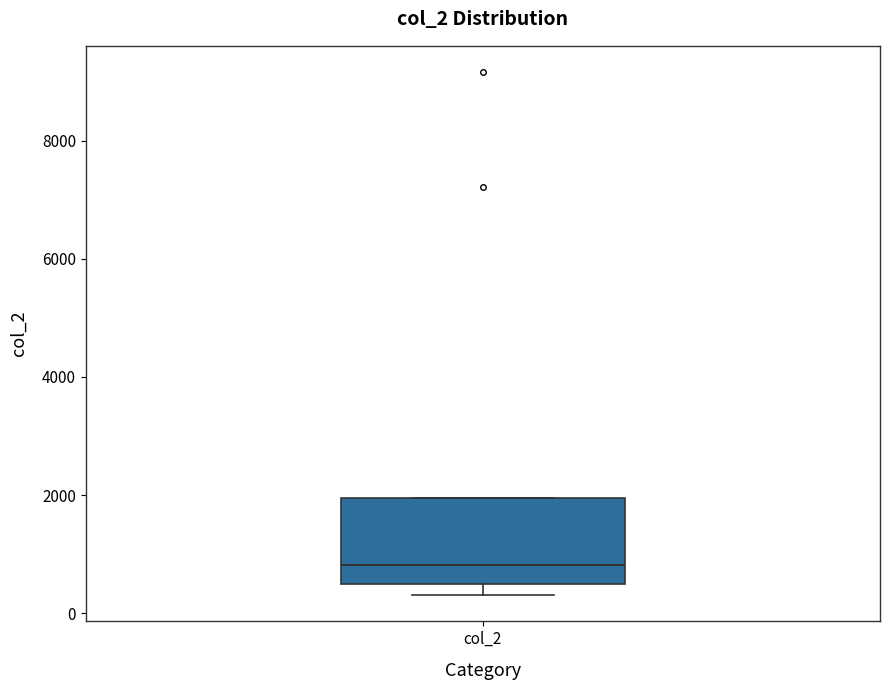

Read this box plot against the y-axis: the position of the median line, the range covered by the box, and the ends of both whiskers. The values are not printed on the chart, so give them approximately, as read against the axis.

median 800, box 400 to 2000, whiskers 400 (just below the box's lower edge) to 2000